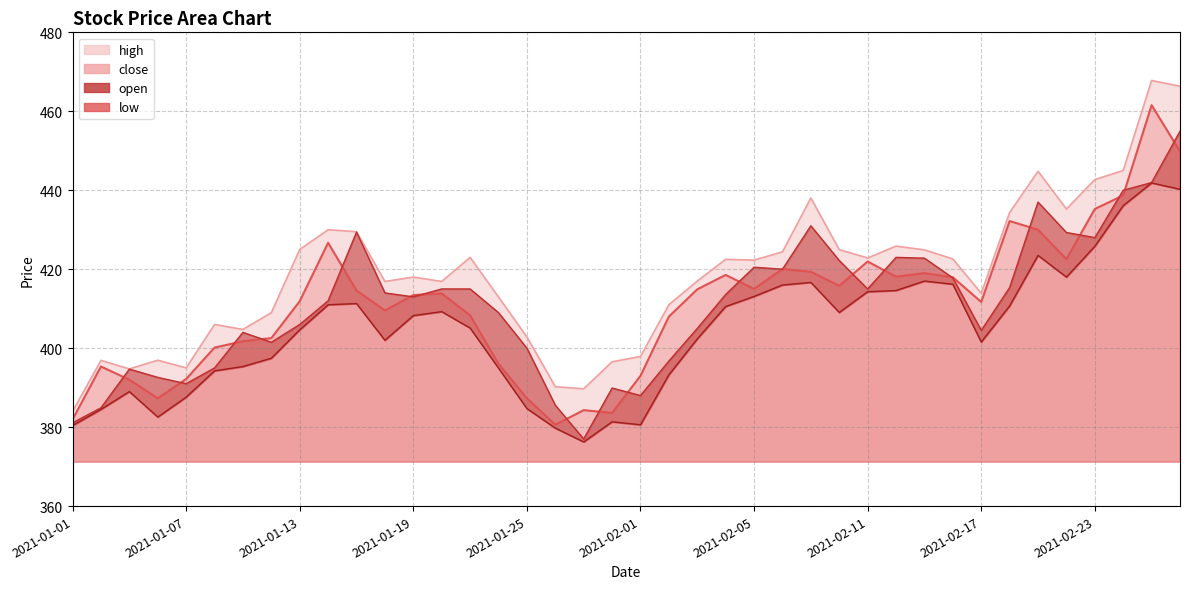

What is the label of the 30th point from the left?

2021-02-12